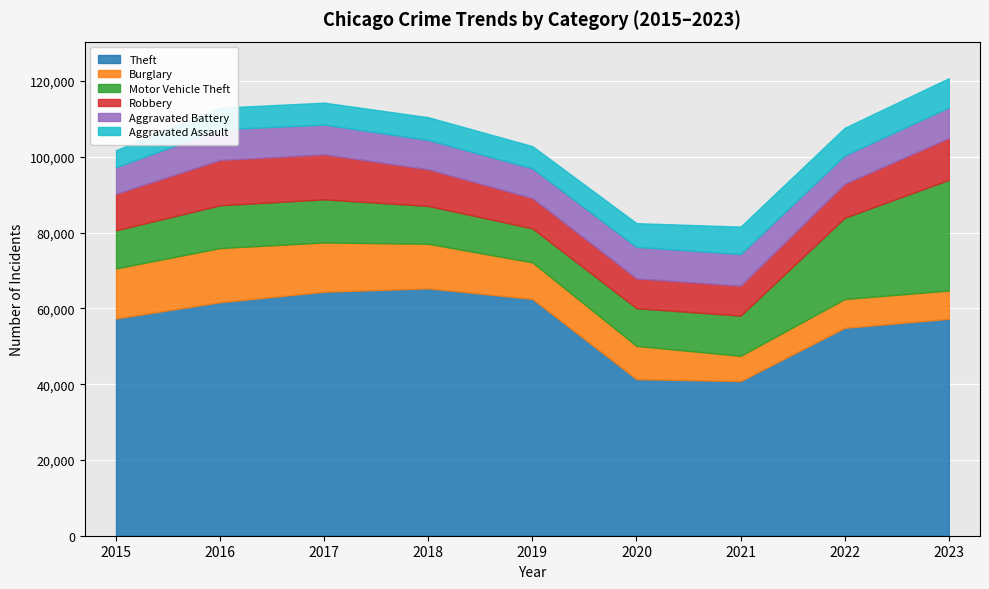

What is the sum of the Robbery values at 2016 and 2019?

19955